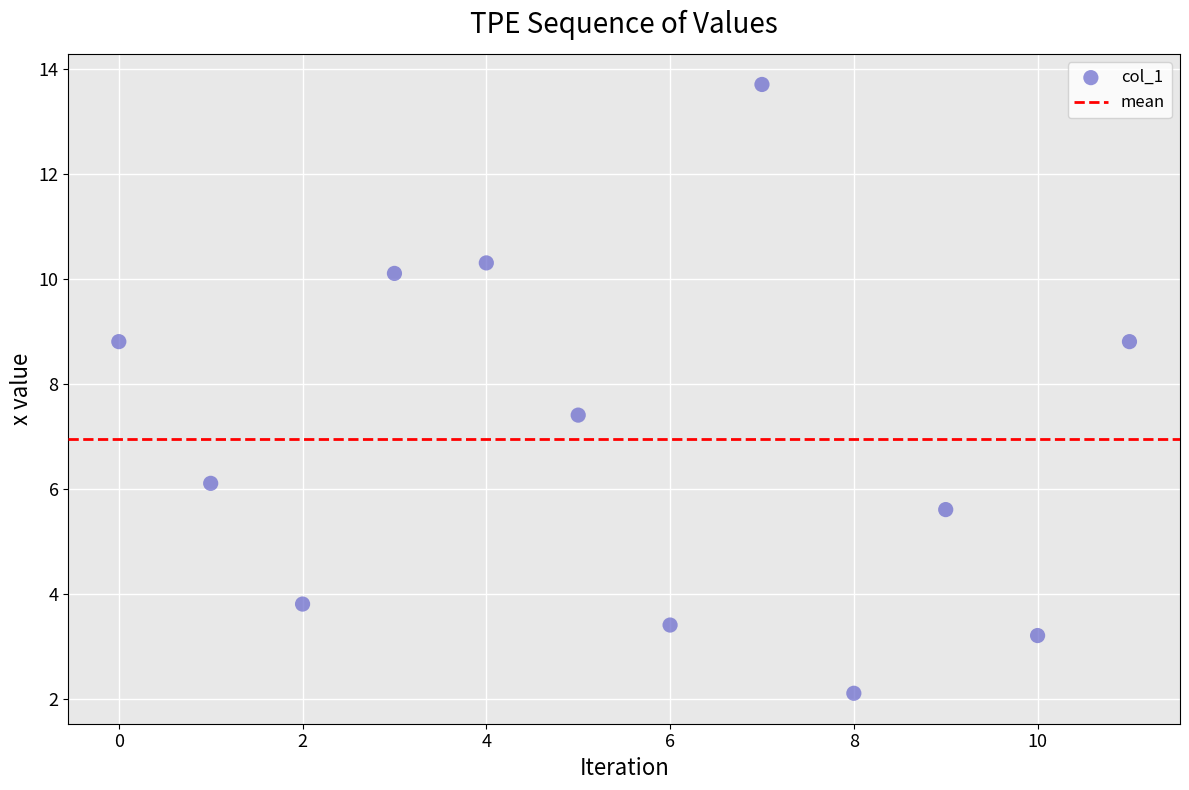

What Y value in the scatter plot is closest to 7?

7.4